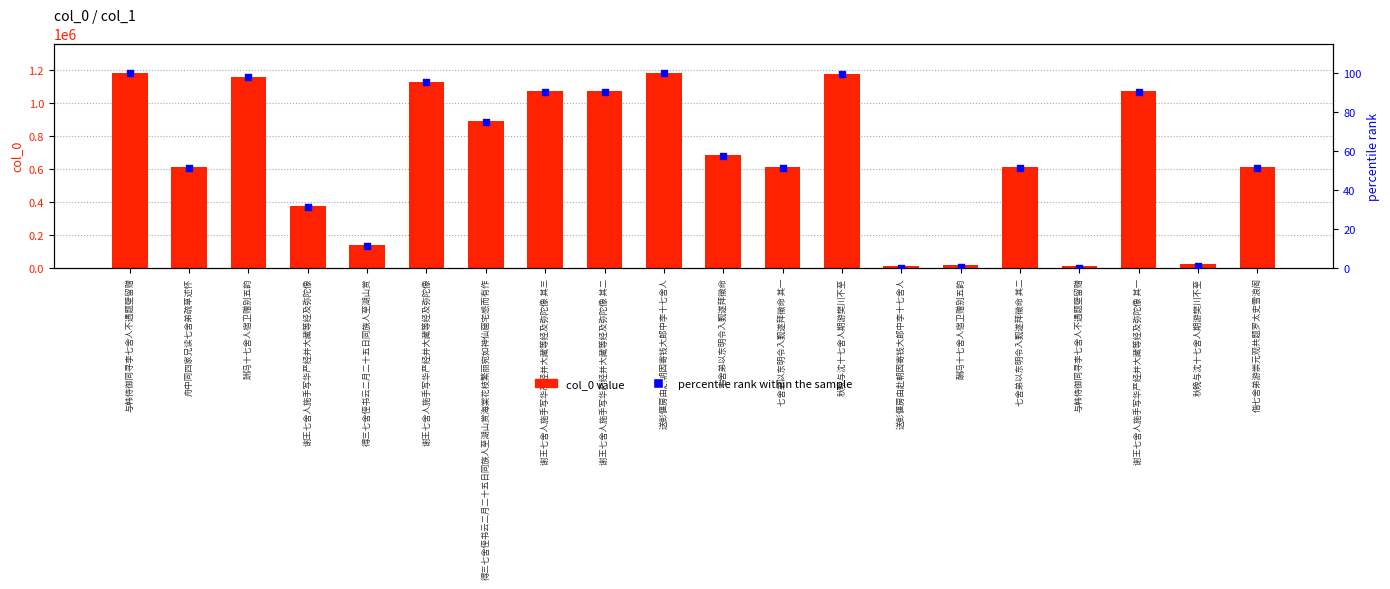

Which series has the largest total across all categories?

col_0 value